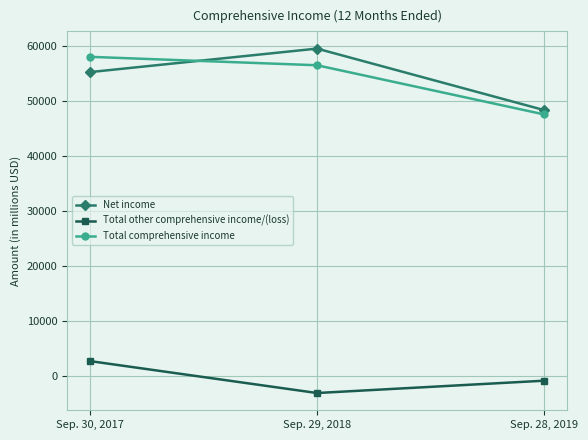

How many values in the Net income series are below 55256?

1